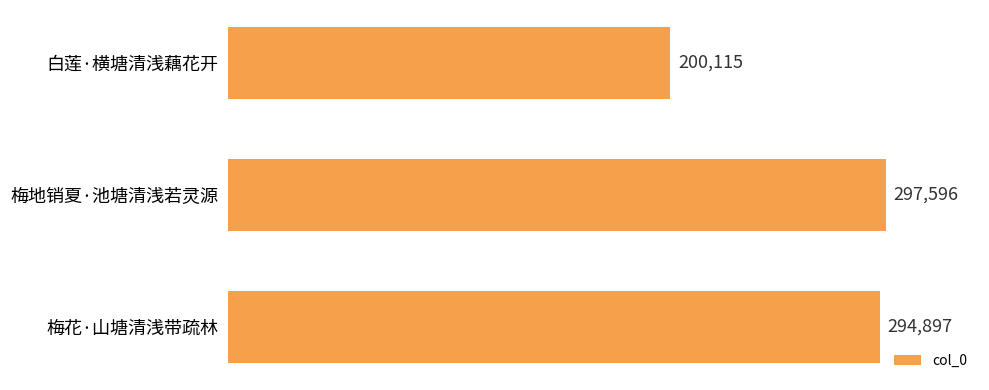

How many data points does each series have?

3